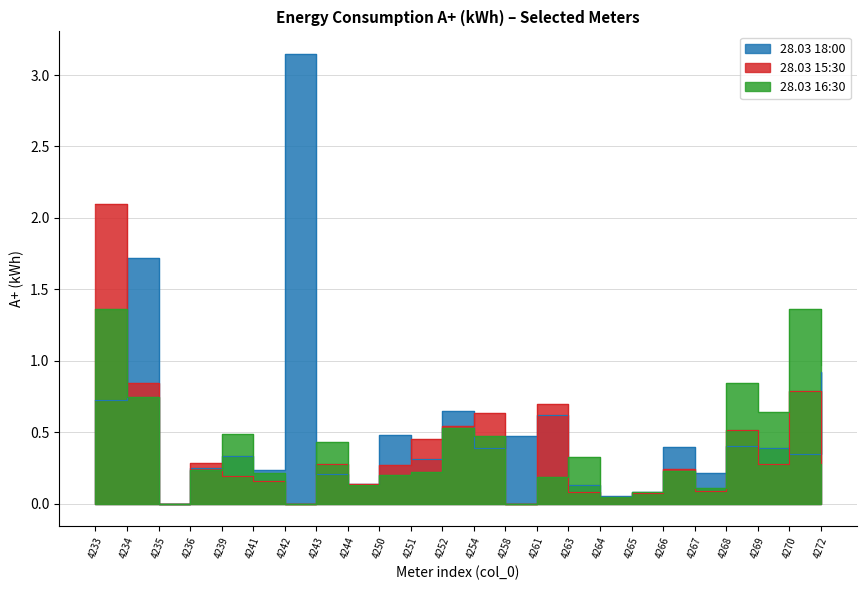

Reading left to right, what are all the values shown in this chart?

28.03 18:00: 4233=0.7	4234=1.7	4235=0.0	4236=0.2	4239=0.3	4241=0.2	4242=3.1	4243=0.2	4244=0.1	4250=0.5	4251=0.3	4252=0.6	4254=0.4	4258=0.5	4261=0.6	4263=0.1	4264=0.1	4265=0.1	4266=0.4	4267=0.2	4268=0.4	4269=0.4	4270=0.3	4272=0.9
28.03 15:30: 4233=2.1	4234=0.8	4235=0.0	4236=0.3	4239=0.2	4241=0.2	4242=0.0	4243=0.3	4244=0.1	4250=0.3	4251=0.5	4252=0.5	4254=0.6	4258=0.0	4261=0.7	4263=0.1	4264=0.0	4265=0.1	4266=0.2	4267=0.1	4268=0.5	4269=0.3	4270=0.8	4272=0.3
28.03 16:30: 4233=1.4	4234=0.7	4235=0.0	4236=0.2	4239=0.5	4241=0.2	4242=0.0	4243=0.4	4244=0.1	4250=0.2	4251=0.2	4252=0.5	4254=0.5	4258=0.0	4261=0.2	4263=0.3	4264=0.0	4265=0.1	4266=0.2	4267=0.1	4268=0.8	4269=0.6	4270=1.4	4272=1.0